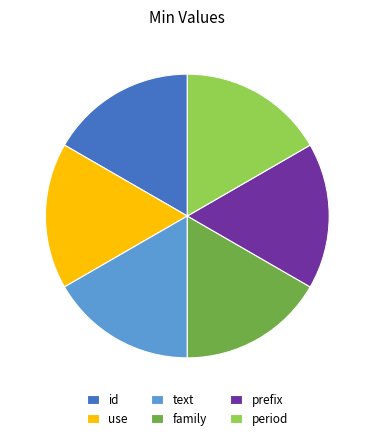

Count the number of slices in the pie.

6